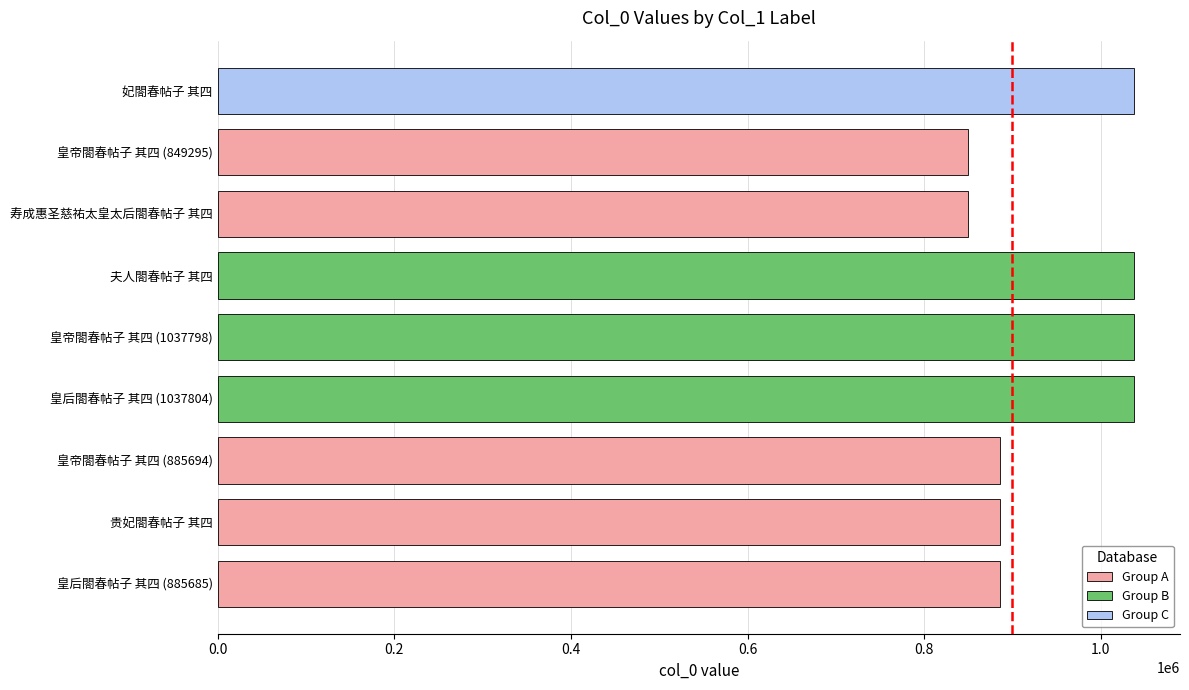

Approximately how many times larger is the value at 皇帝閤春帖子 其四 (1037798) compared to 妃閤春帖子 其四?

1.0